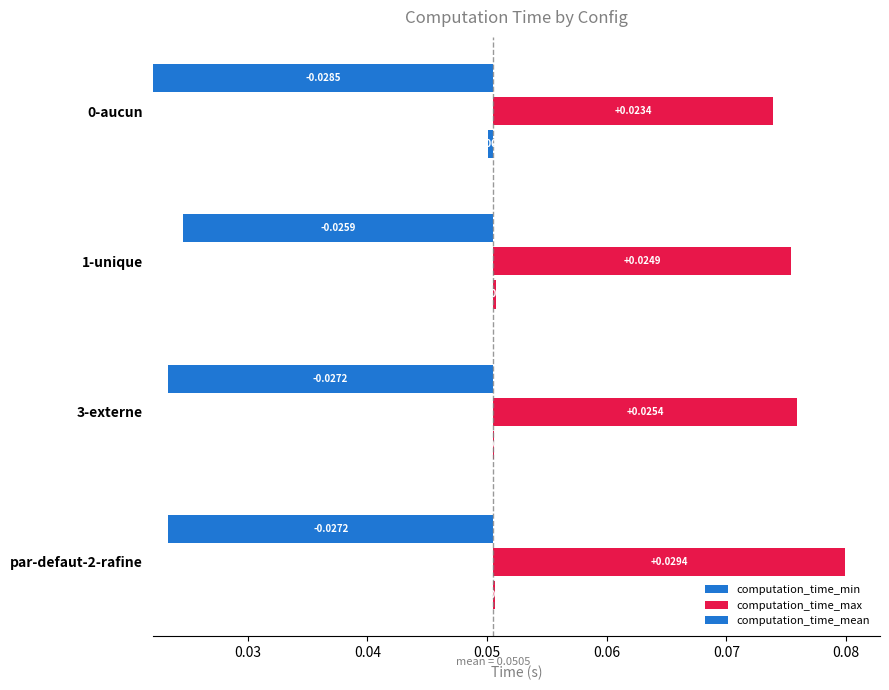

At 3-externe, list the series in order from smallest to largest.

computation_time_mean, computation_time_max, computation_time_min